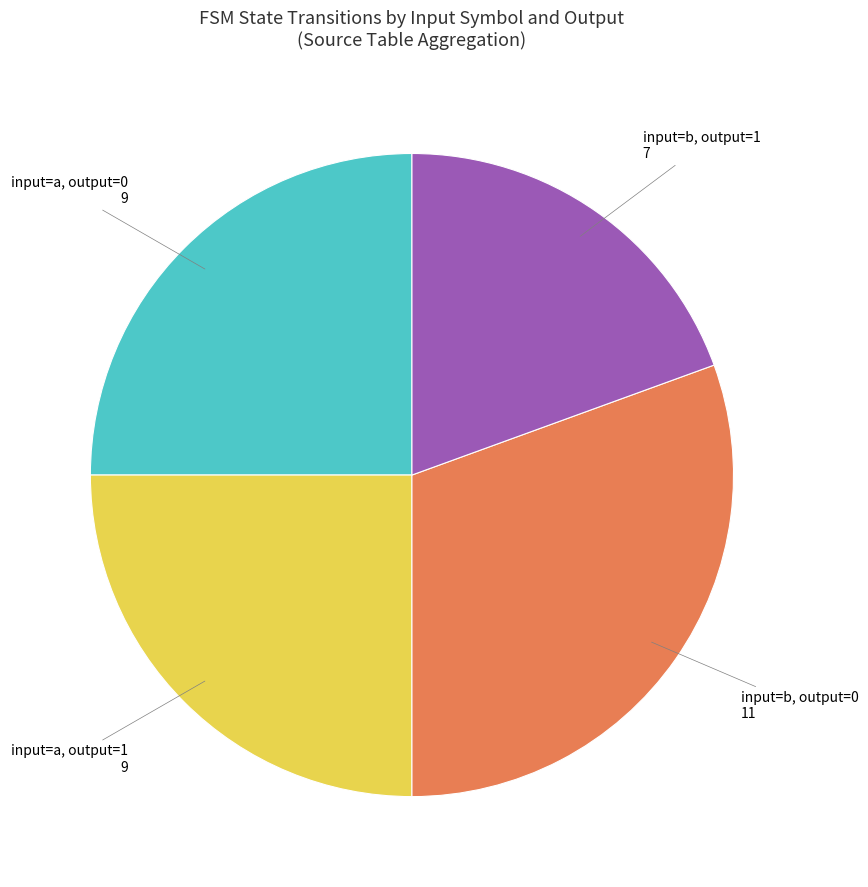

Is there a majority slice in this chart?

No